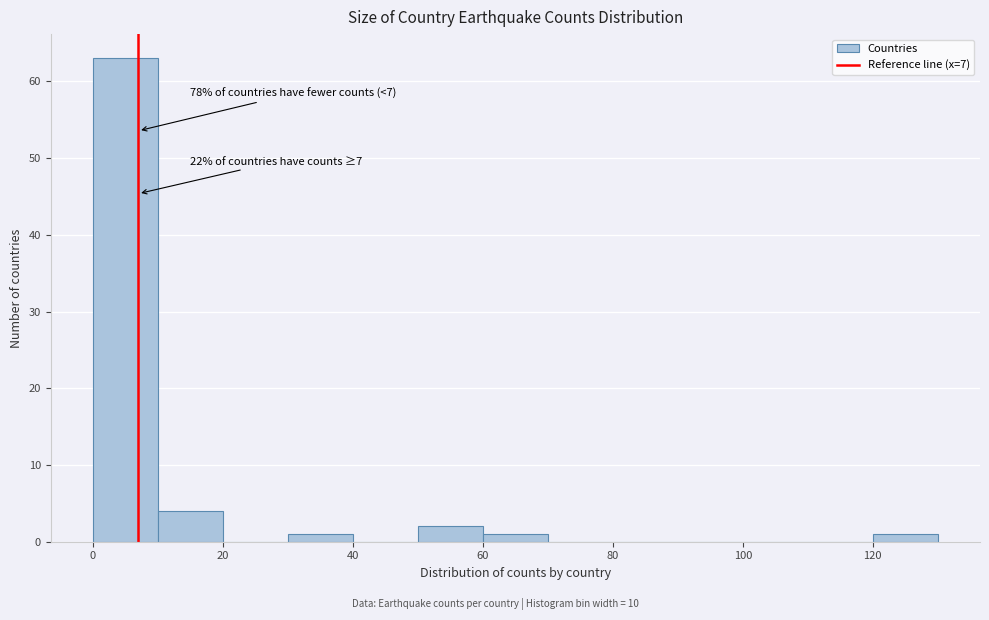

Over which range of the x-axis is the bar tallest?

0 to 10